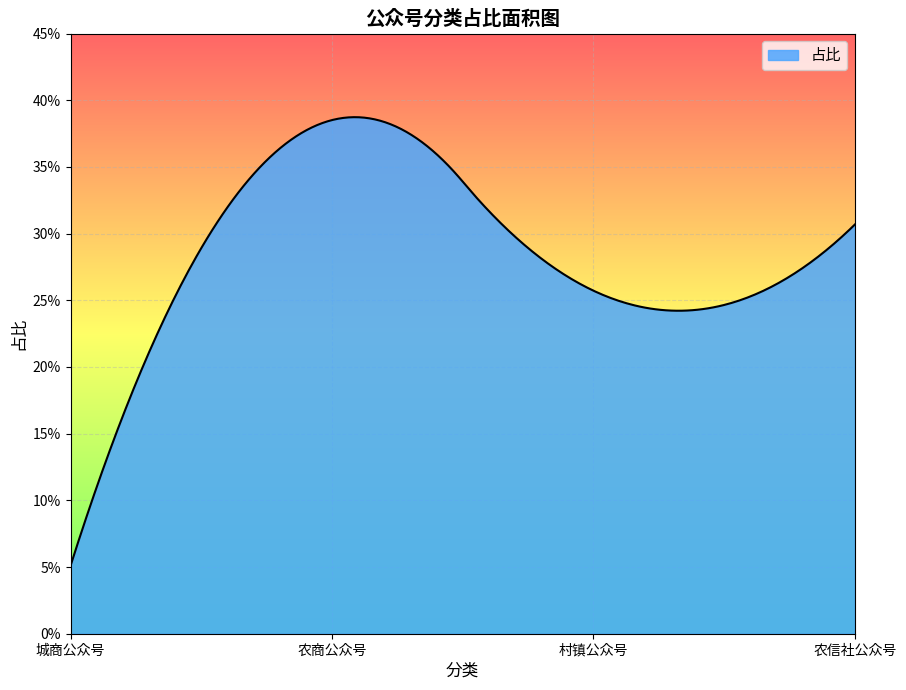

Does the chart display data point markers on the line(s)?

No